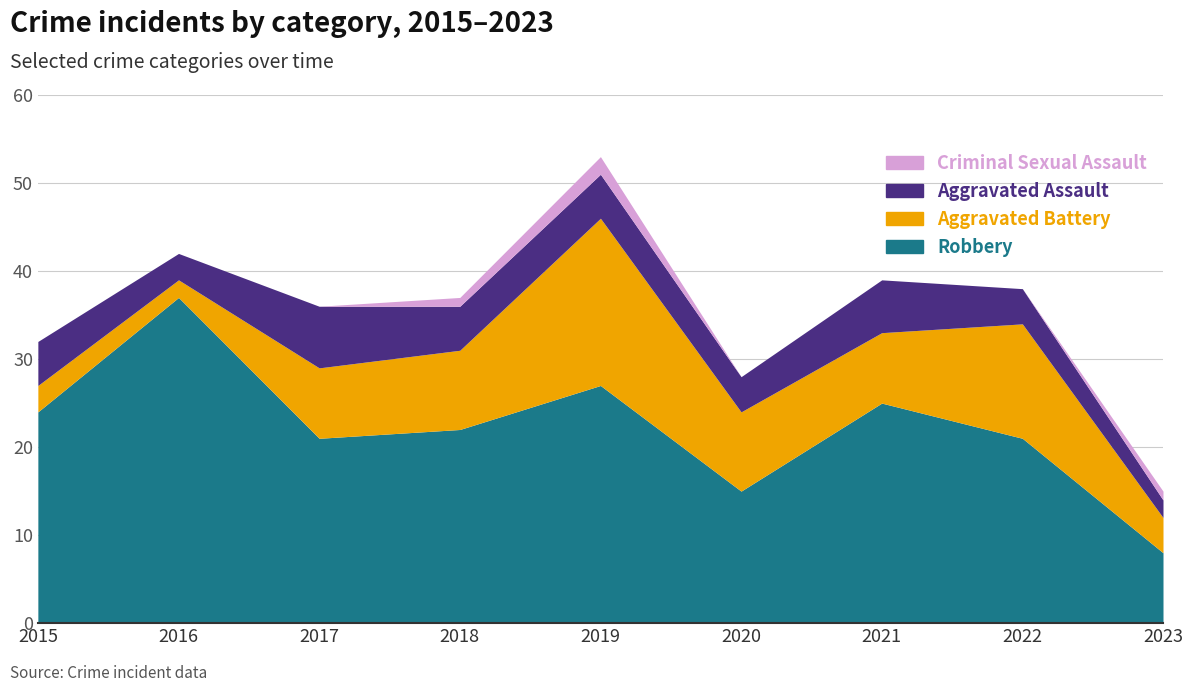

True or false: Aggravated Assault and Robbery intersect in this chart.

False